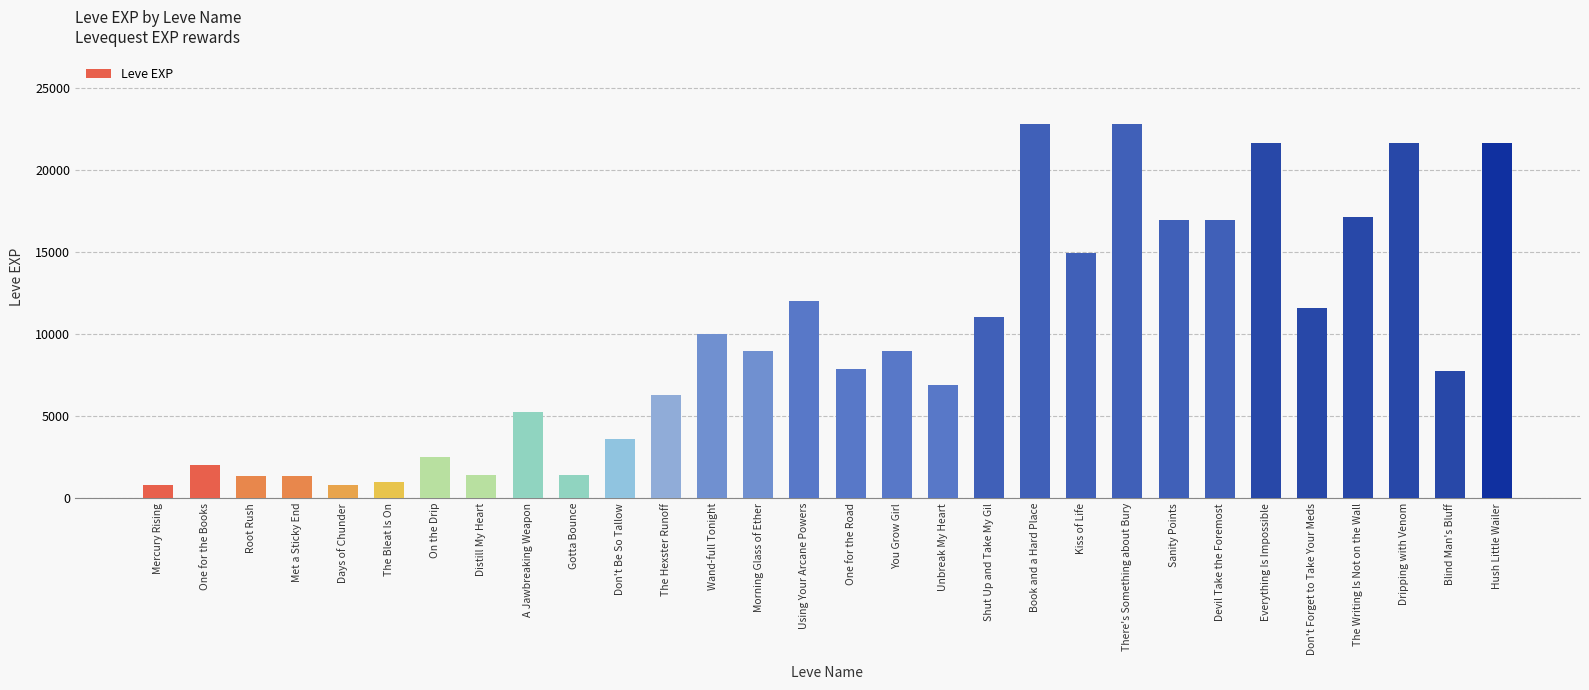

What is the approximate value at Mercury Rising?

800